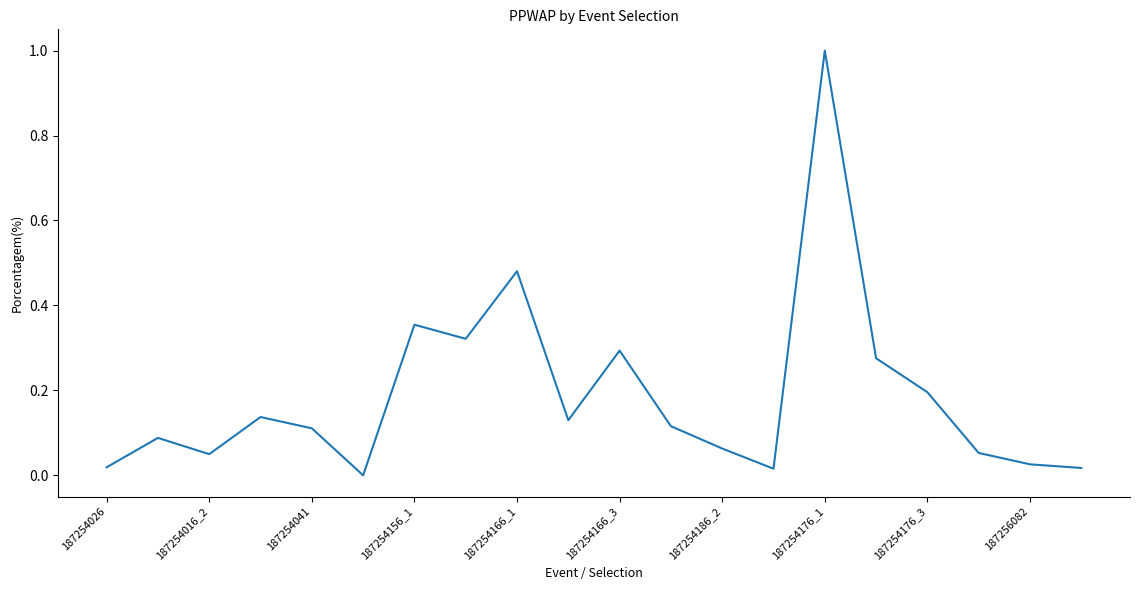

What is the maximum value shown in the chart?

1.0